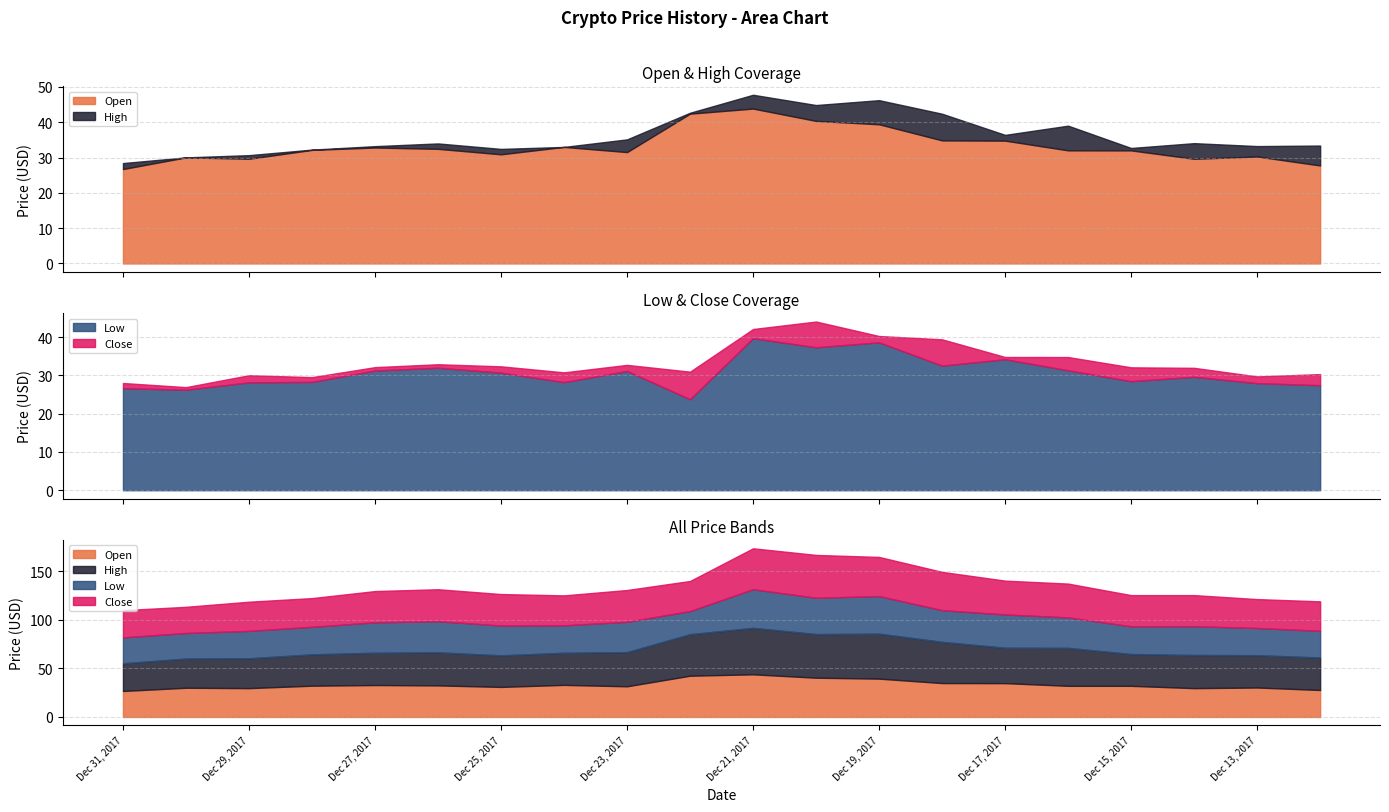

What is the difference between the Close values at Dec 31, 2017 and Dec 19, 2017?

12.3